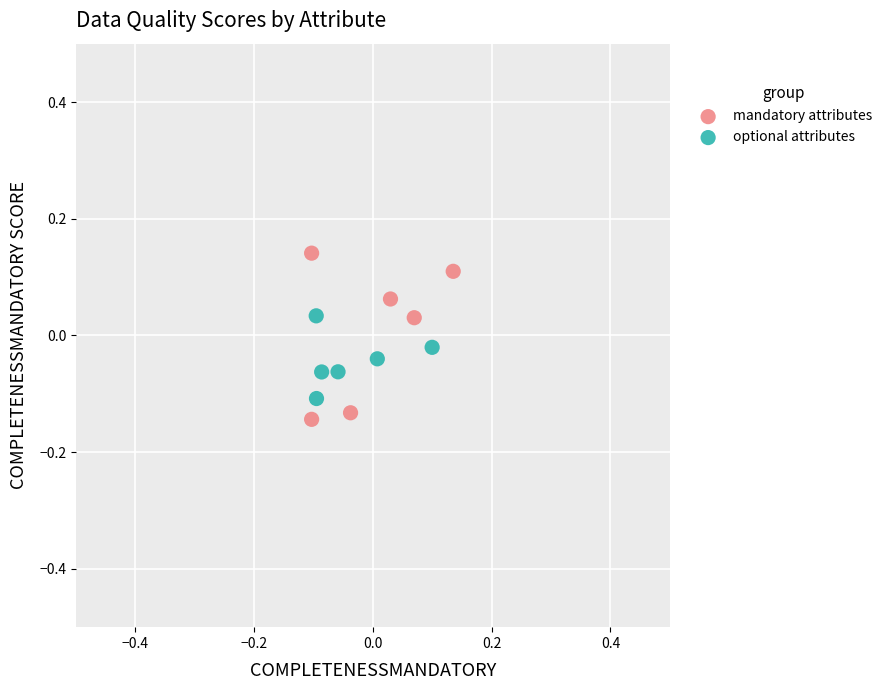

Which series has the widest spread of Y values?

mandatory attributes